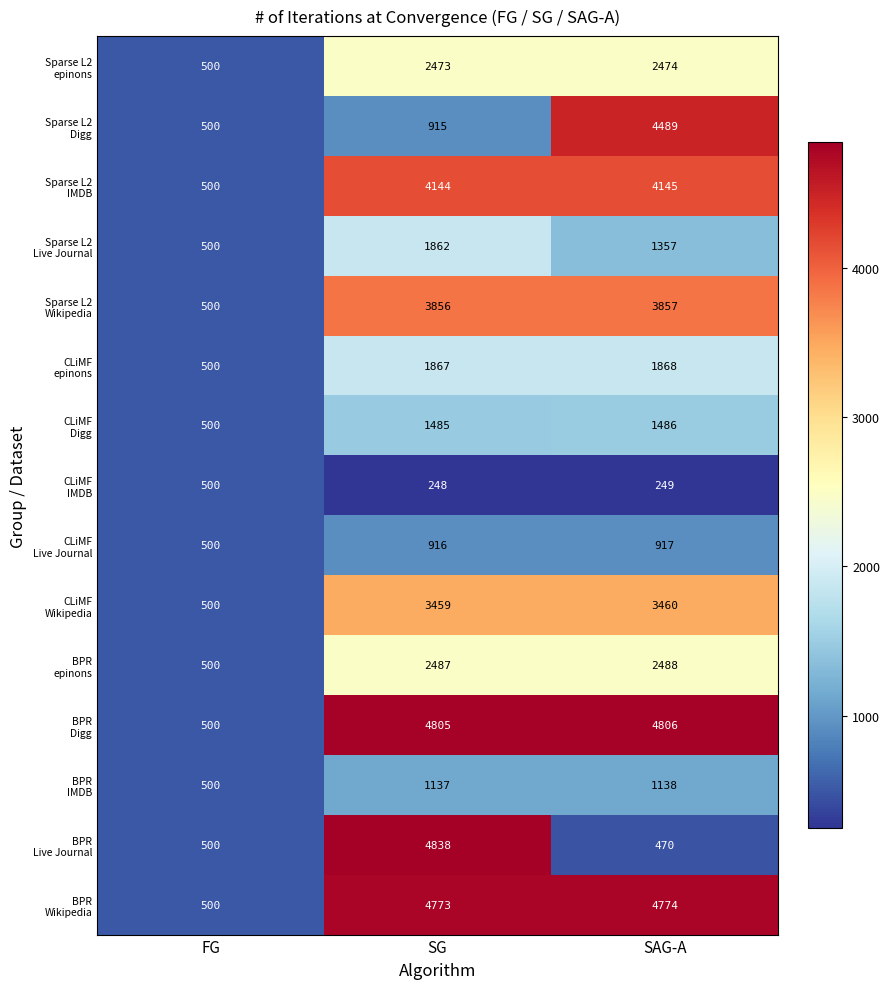

What is the minimum value shown in the chart?

248